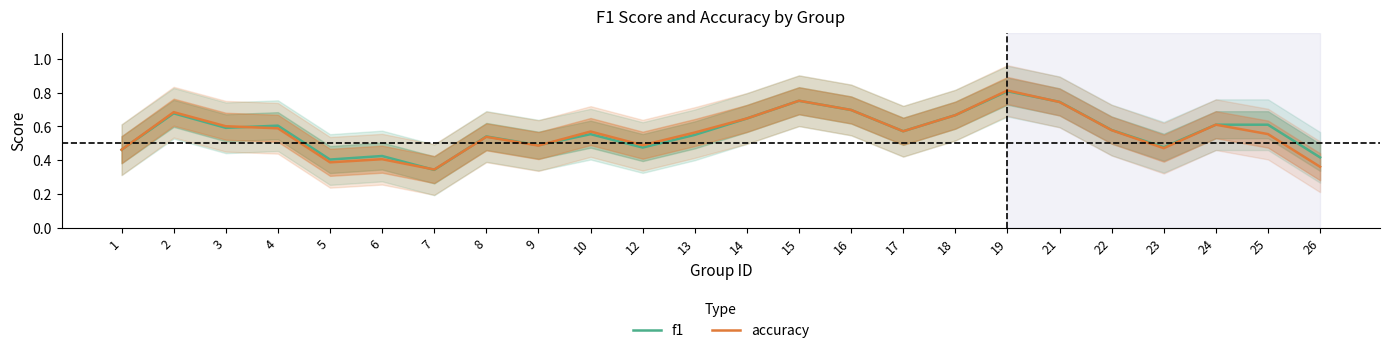

Reading right to left, what are all the values shown in this chart?

f1: 0.4	0.6	0.6	0.5	0.6	0.7	0.8	0.7	0.6	0.7	0.8	0.6	0.6	0.5	0.6	0.5	0.5	0.3	0.4	0.4	0.6	0.6	0.7	0.5
accuracy: 0.4	0.6	0.6	0.5	0.6	0.7	0.8	0.7	0.6	0.7	0.8	0.6	0.6	0.5	0.6	0.5	0.5	0.3	0.4	0.4	0.6	0.6	0.7	0.5